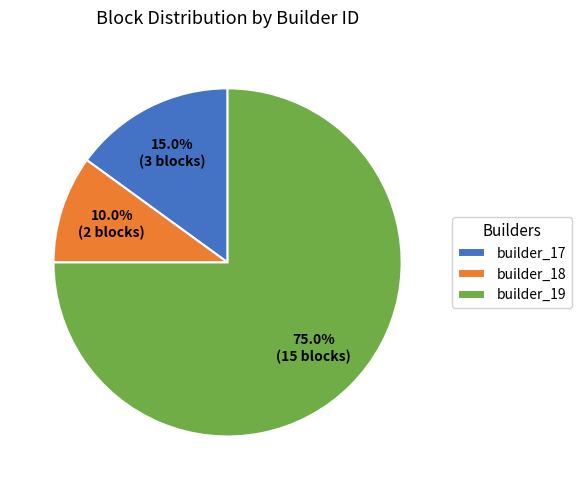

To the nearest percent, what is the difference between the builder_19 and builder_17 slice percentages?

60%